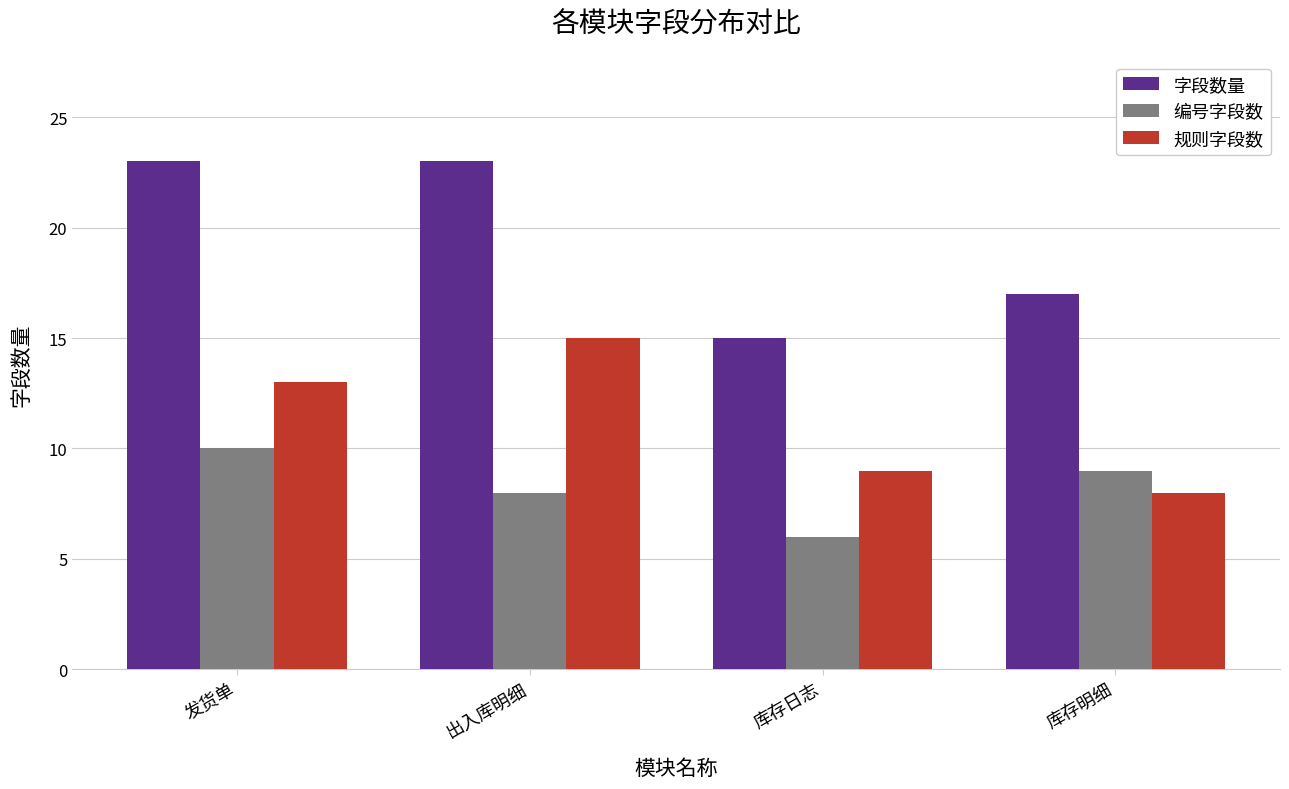

What is the difference between the 规则字段数 values at 发货单 and 出入库明细?

2